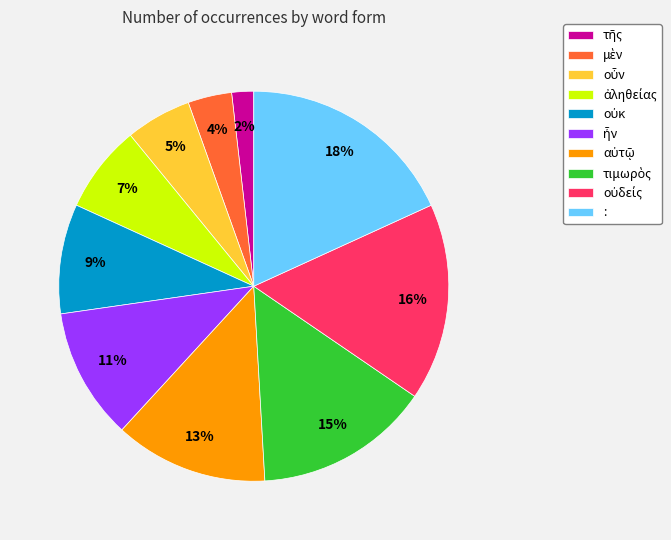

Which category has the biggest portion of the pie?

: